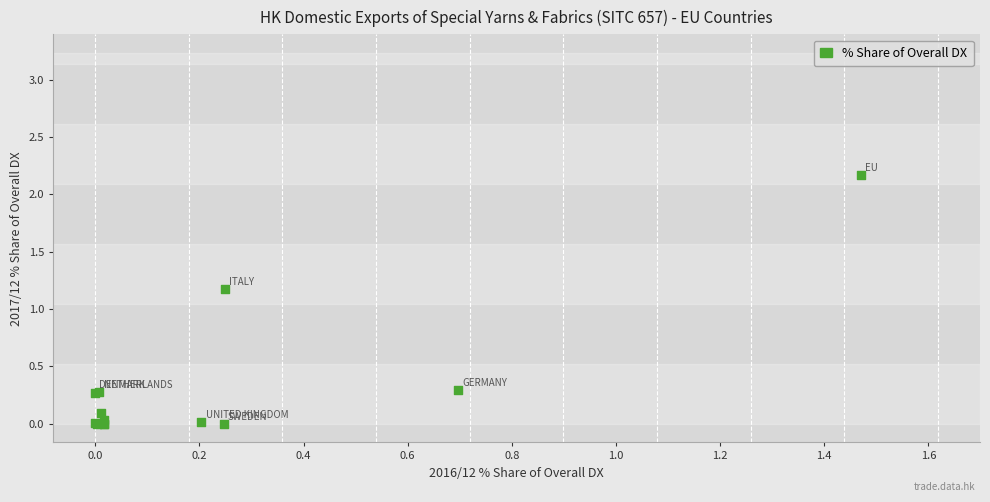

What Y value in the scatter plot is closest to 1?

1.2